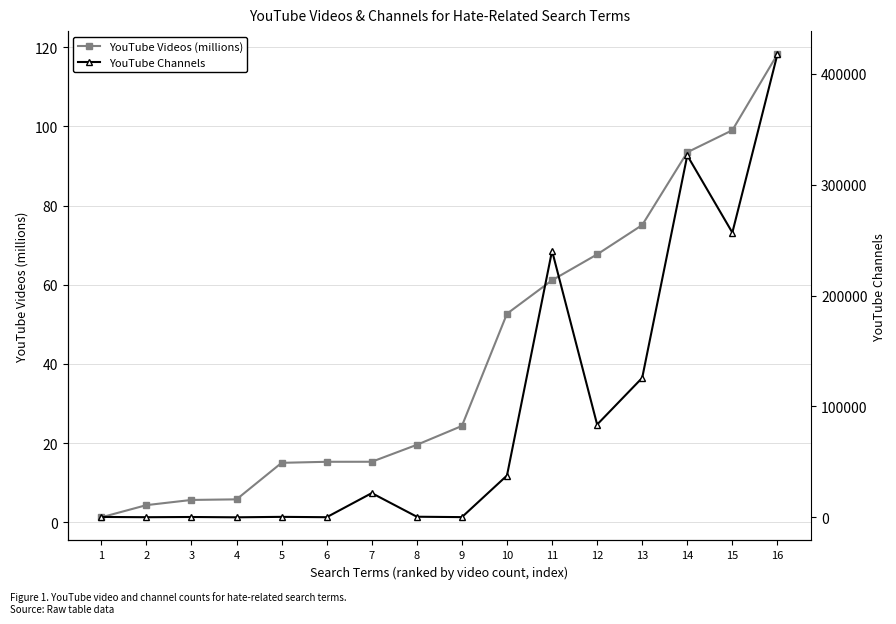

Reading left to right, list all the values displayed in this chart.

YouTube Videos (millions): 1.2	4.3	5.6	5.8	15.0	15.3	15.3	19.6	24.3	52.7	61.1	67.7	75.1	93.5	99.1	118.2
YouTube Channels: 384.0	146.0	339.0	58.0	461.0	150.0	21880.0	578.0	222.0	37727.0	240367.0	83682.0	125776.0	326308.0	256751.0	417519.0